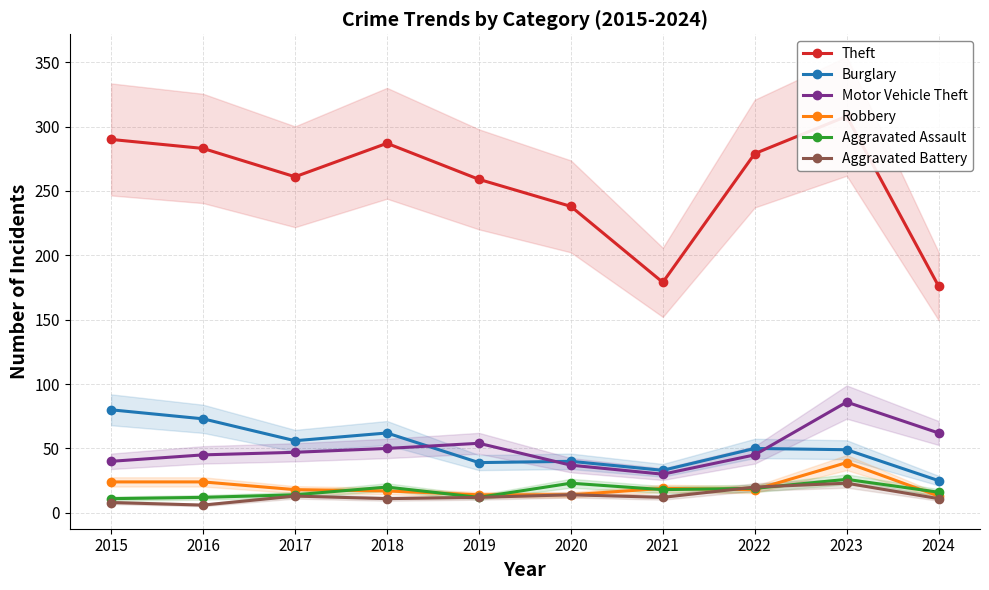

True or false: Theft and Robbery cross at least once.

False